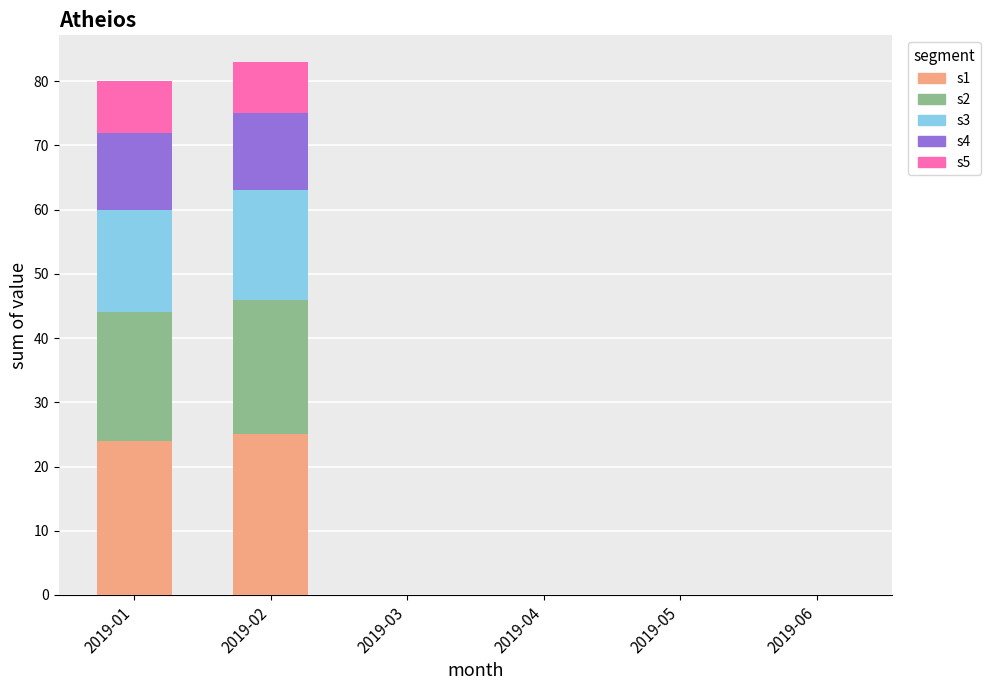

What are all the series names shown in the legend?

s1, s2, s3, s4, s5